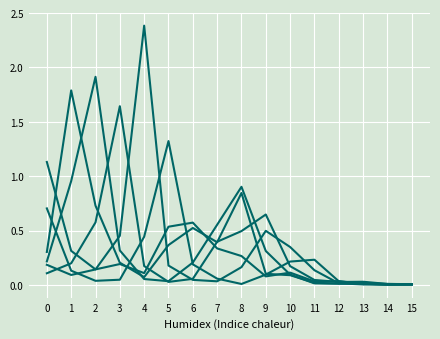

The value of 20_24 at 7 is 0.1. True or false?

False